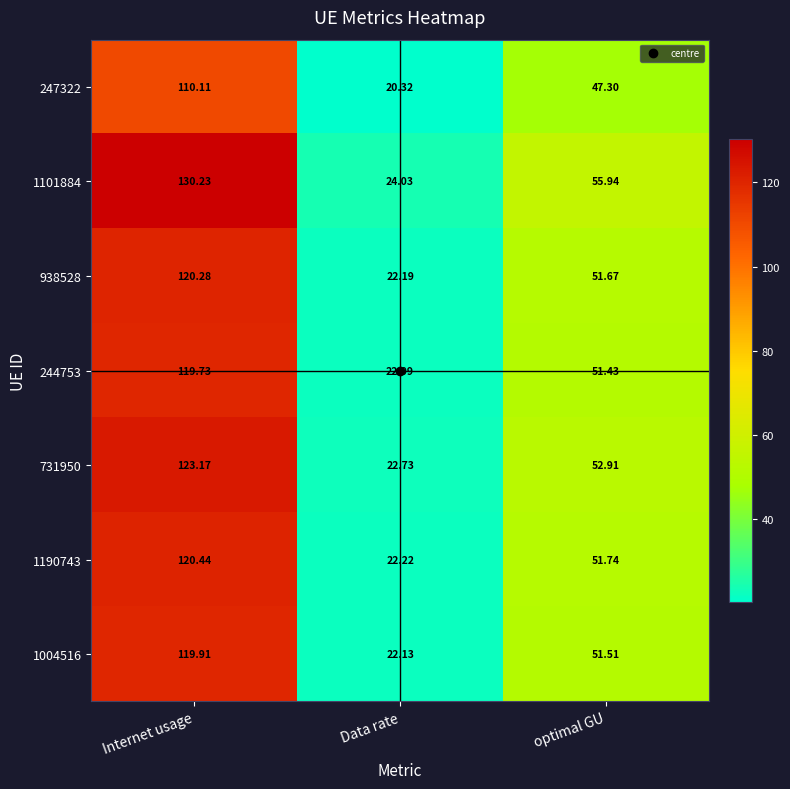

Where does the 731950 series first go above 52?

Internet usage